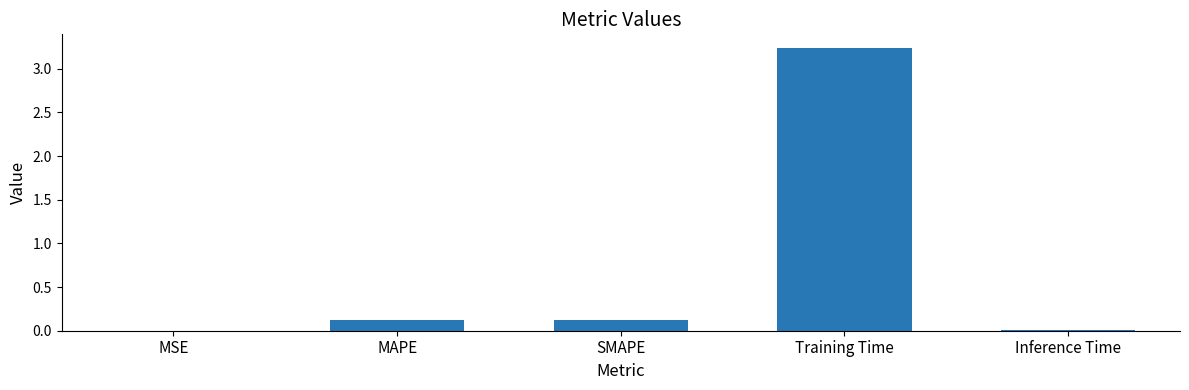

What is the sum of all values?

3.5